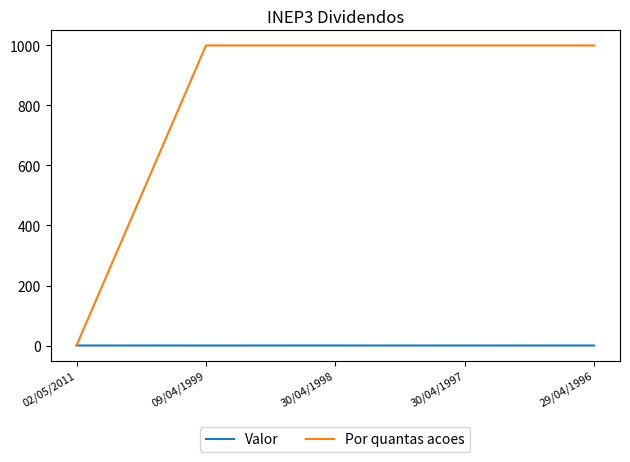

The value of Por quantas acoes at 30/04/1998 is 1000.0. True or false?

True